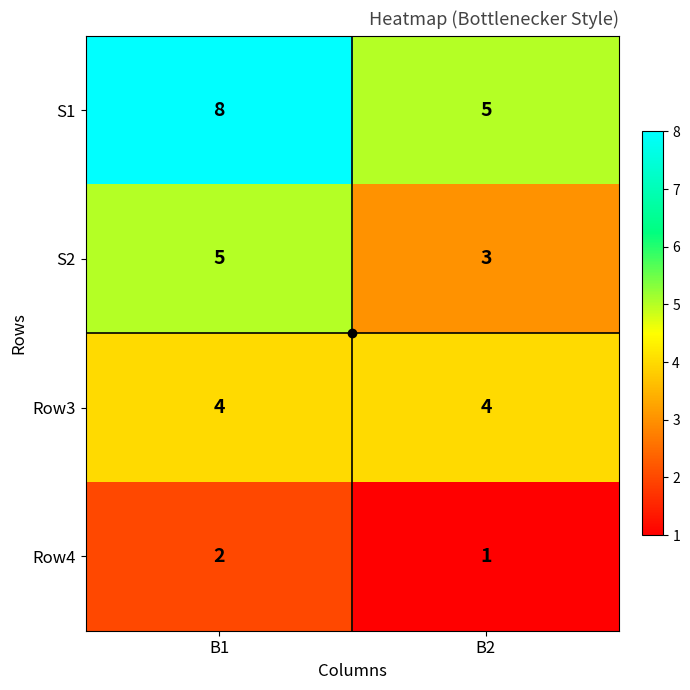

At which category is the sum across all series the highest?

B1